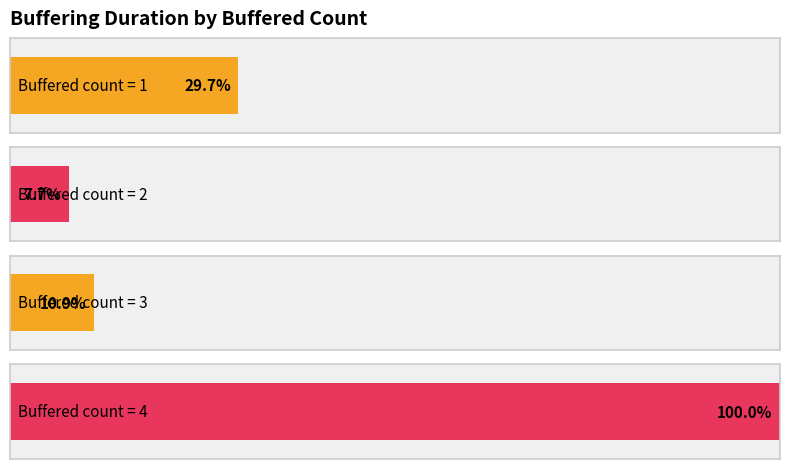

Are the bars horizontal?

Yes